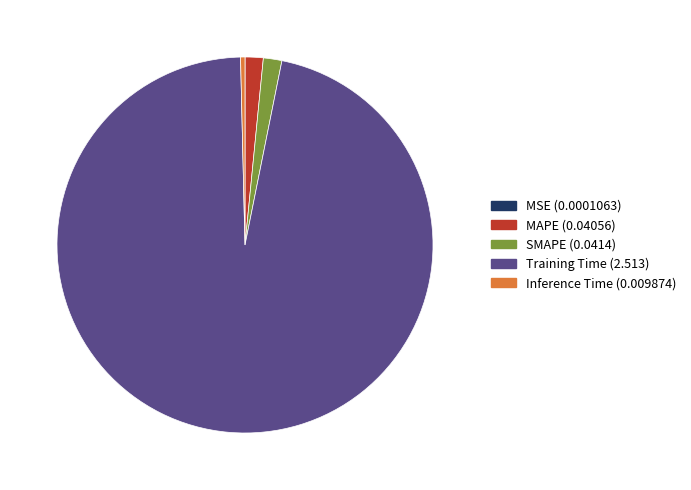

Is the sum of Inference Time and Training Time greater than half?

Yes